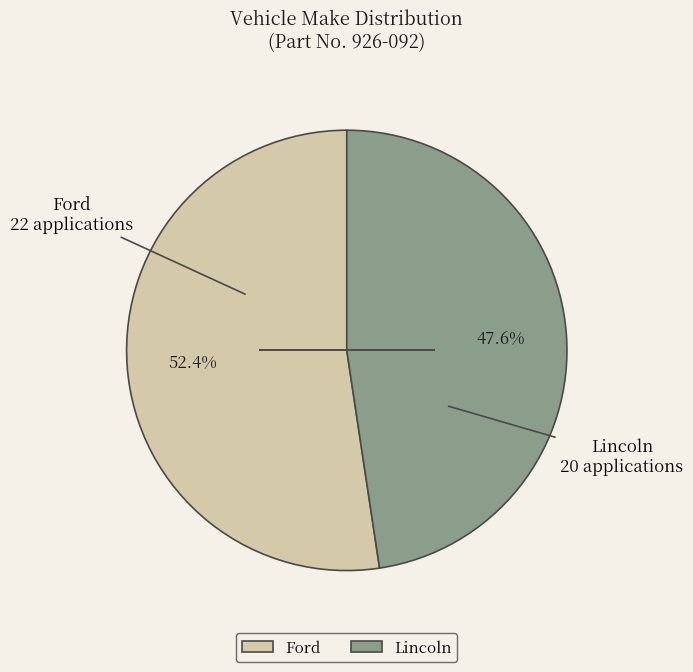

To the nearest percent, what percentage of the pie is Lincoln?

48%